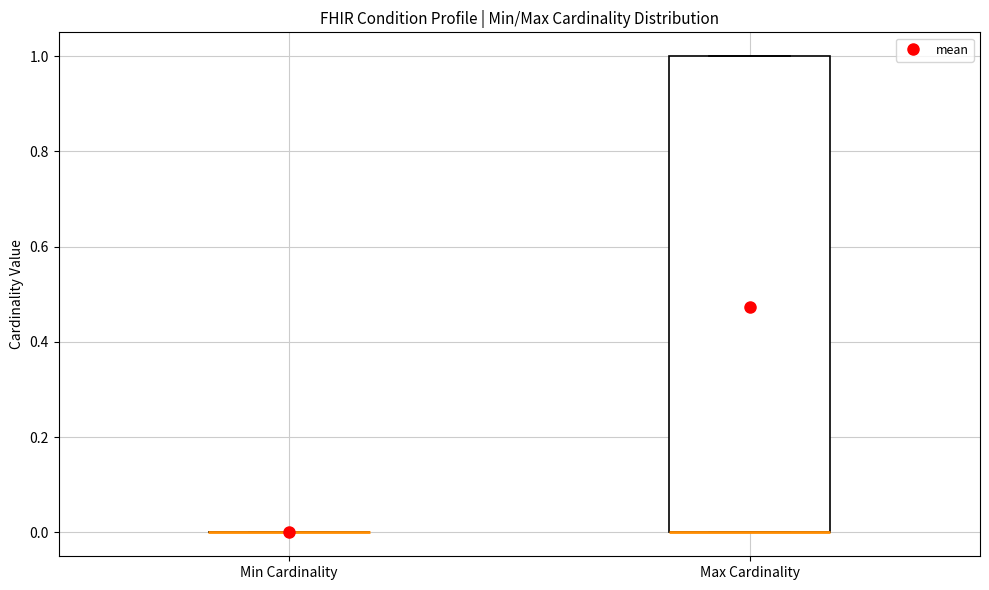

Reading left to right, transcribe this box plot: for each box, give where its median line is, the range the box spans, and where its two whiskers end, as read against the y-axis. The values are not printed on the chart, so give them approximately, as read against the axis.

Min Cardinality: box collapsed to a line at 0, whiskers 0 to 0
Max Cardinality: median 0 (drawn on the box's lower edge), box 0 to 1, whiskers 0 to 1